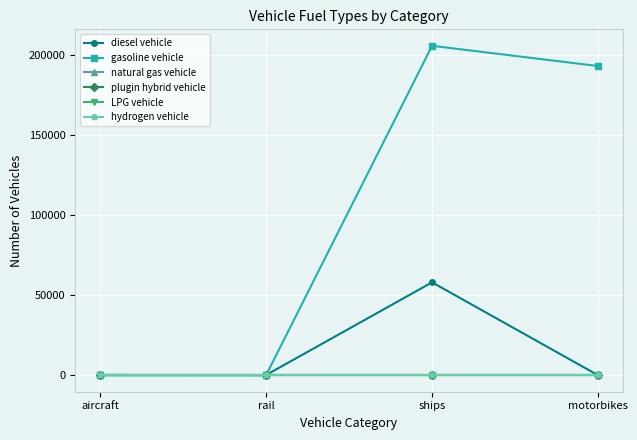

True or false: hydrogen vehicle and gasoline vehicle cross at least once.

False